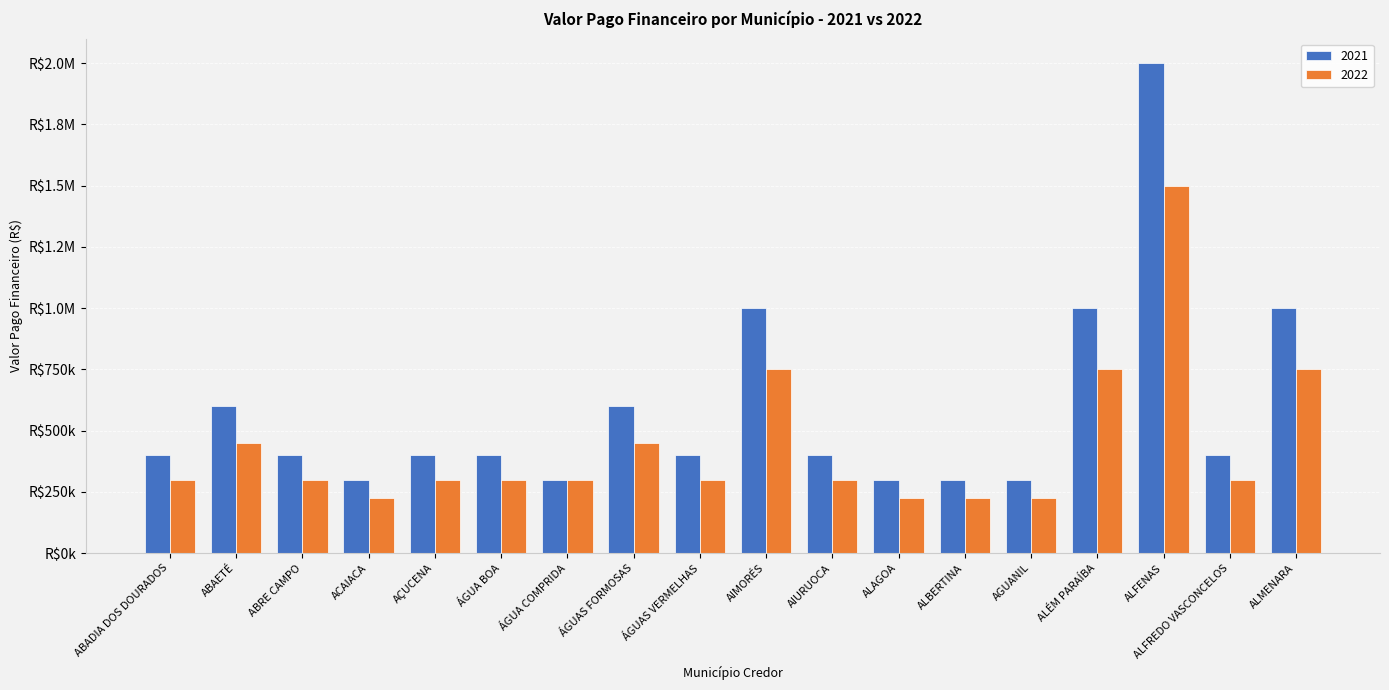

Where does the 2021 series first go above 400000?

ABAETÉ